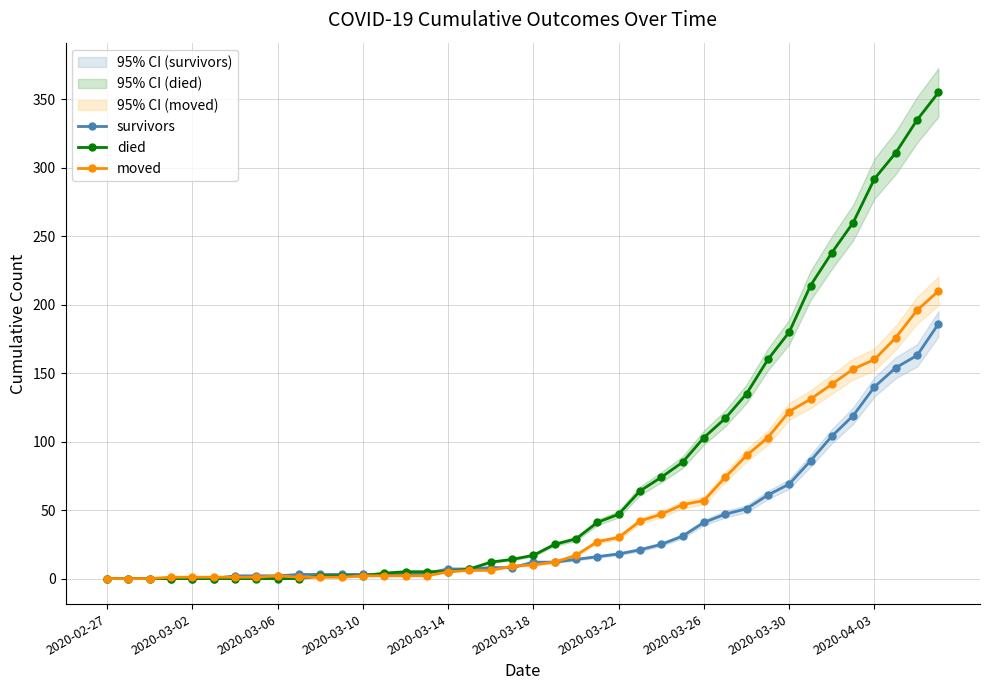

Is the value of survivors at 34 greater than the value of moved at 13?

Yes